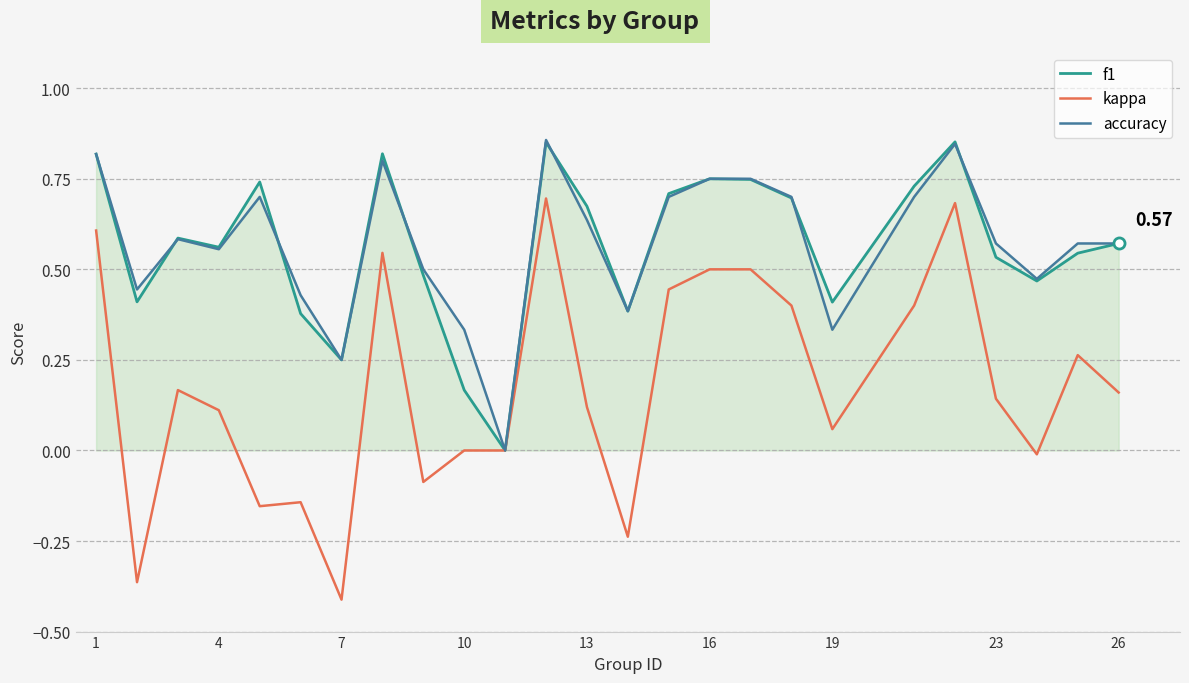

How many data points does each series have?

25